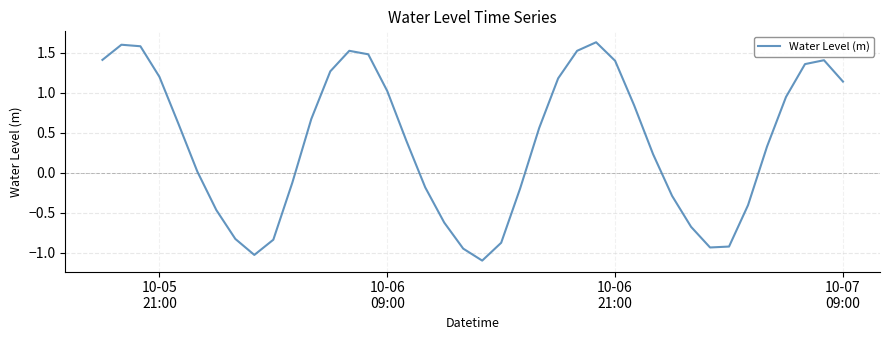

What is the smallest value displayed?

-1.1